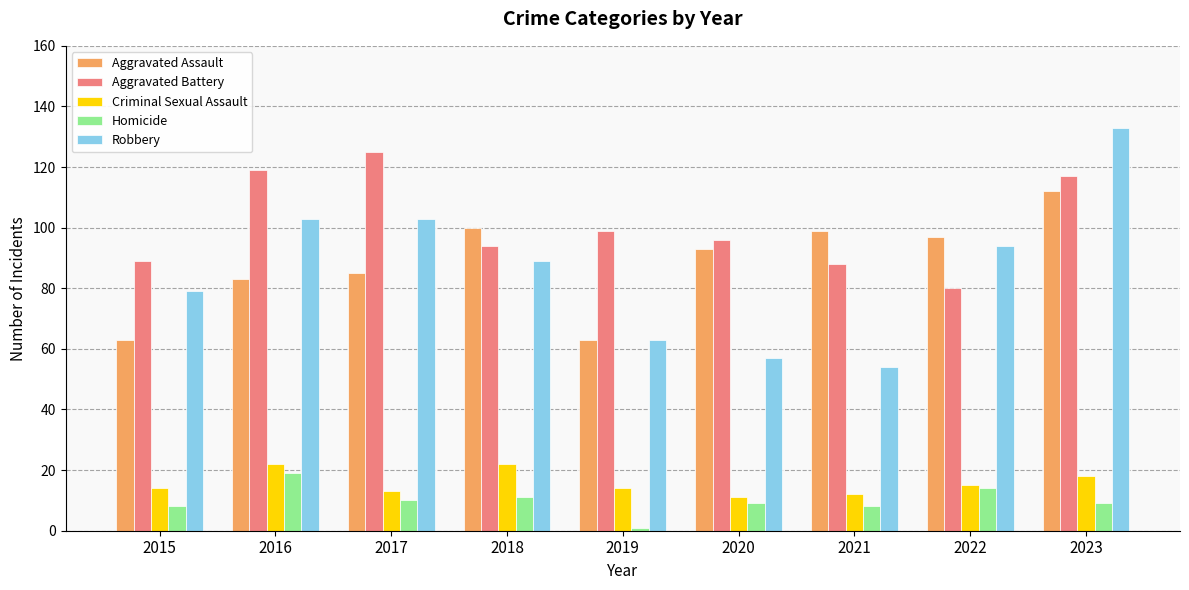

Reading left to right, list all the values displayed in this chart.

Aggravated Assault: 63	83	85	100	63	93	99	97	112
Aggravated Battery: 89	119	125	94	99	96	88	80	117
Criminal Sexual Assault: 14	22	13	22	14	11	12	15	18
Homicide: 8	19	10	11	1	9	8	14	9
Robbery: 79	103	103	89	63	57	54	94	133